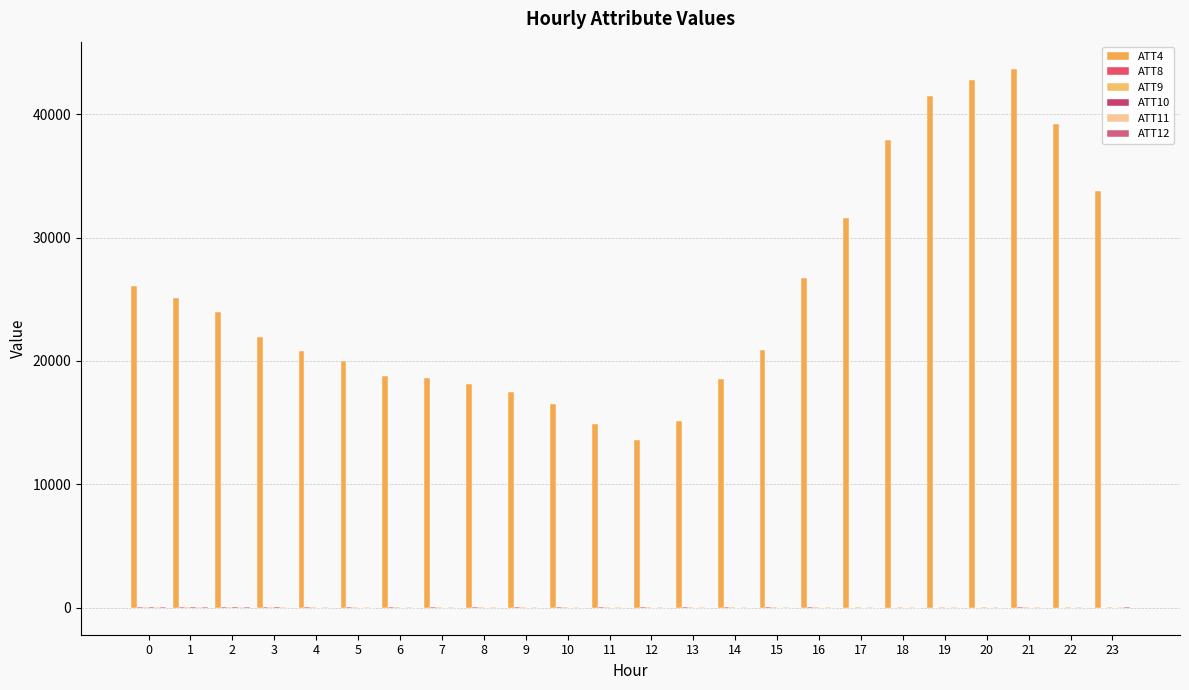

How many groups of bars are there?

24